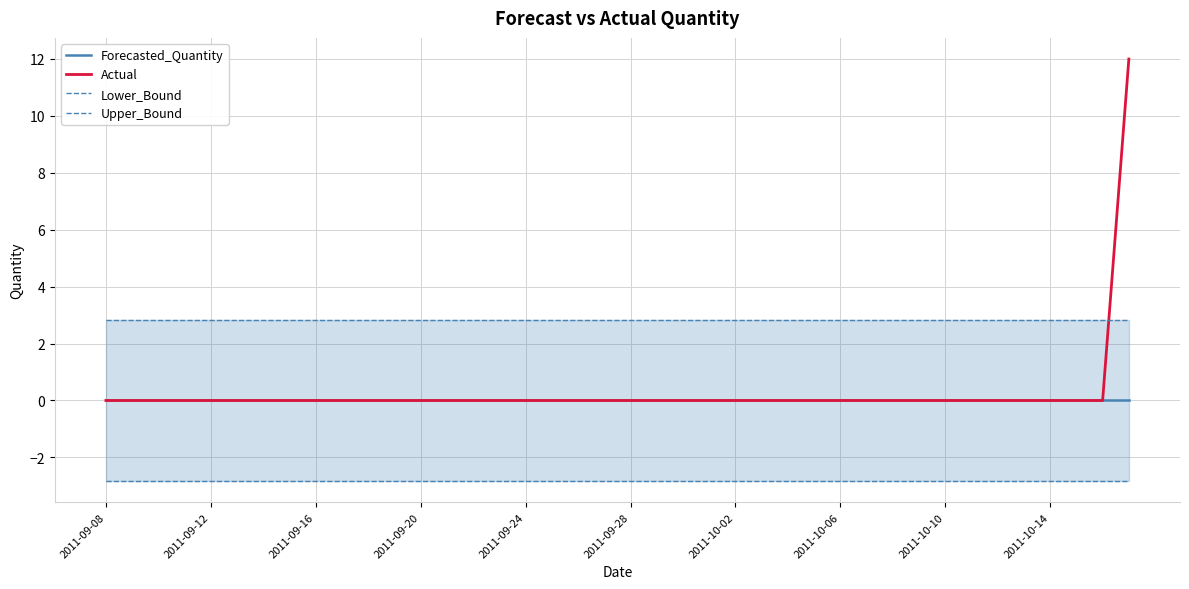

What position from the left is 21?

22